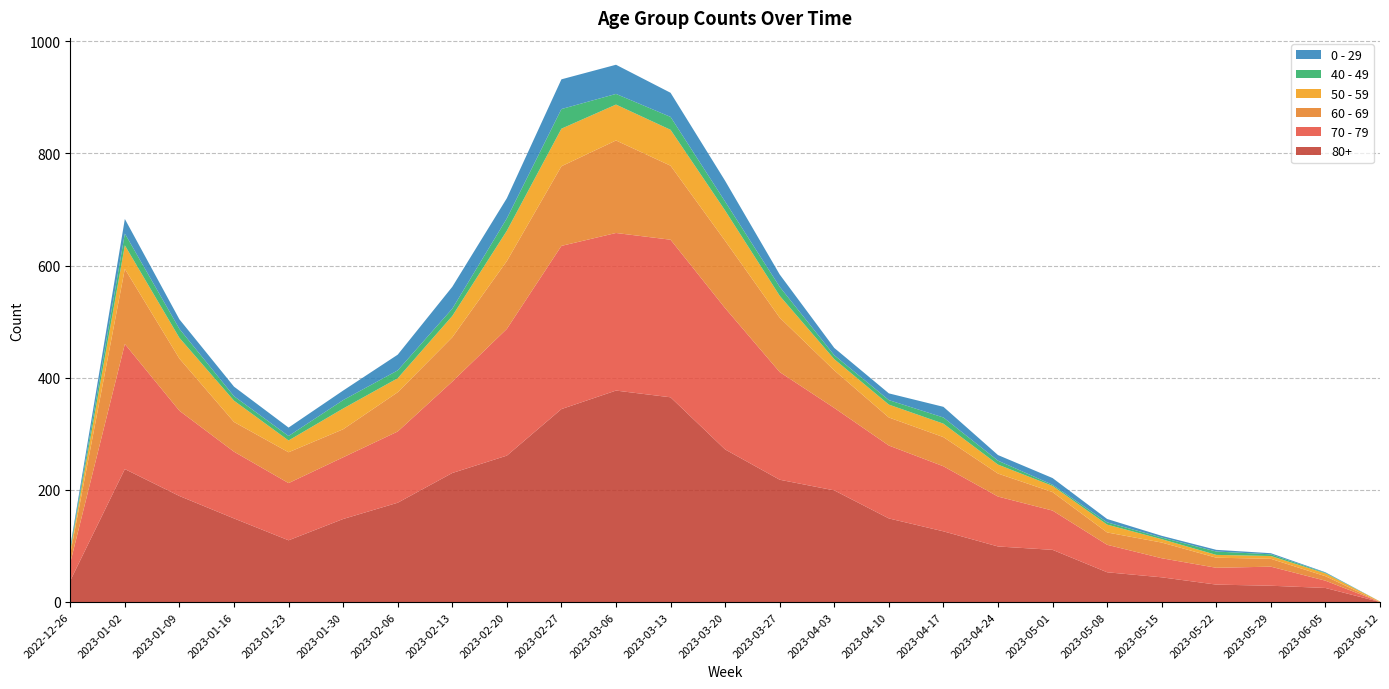

Reading left to right, transcribe all the data shown in this chart.

60 - 69: 16	134	93	53	55	50	70	79	121	142	165	132	120	97	67	50	52	41	33	22	28	18	14	8	0
70 - 79: 32	223	152	119	102	110	127	163	226	291	281	281	252	192	147	130	116	89	70	49	34	30	34	13	0
80+: 38	237	189	149	110	148	177	230	261	344	377	365	272	218	199	149	126	99	93	53	44	31	29	25	0
50 - 59: 5	42	37	38	21	37	25	38	54	67	64	64	54	39	20	23	24	16	11	14	6	5	5	5	1
40 - 49: 4	21	16	8	8	15	14	13	22	35	19	23	16	16	7	8	11	7	2	4	3	6	3	1	0
0 - 29: 4	26	17	17	15	17	28	39	36	53	52	43	37	22	13	12	19	10	12	6	3	3	2	1	0